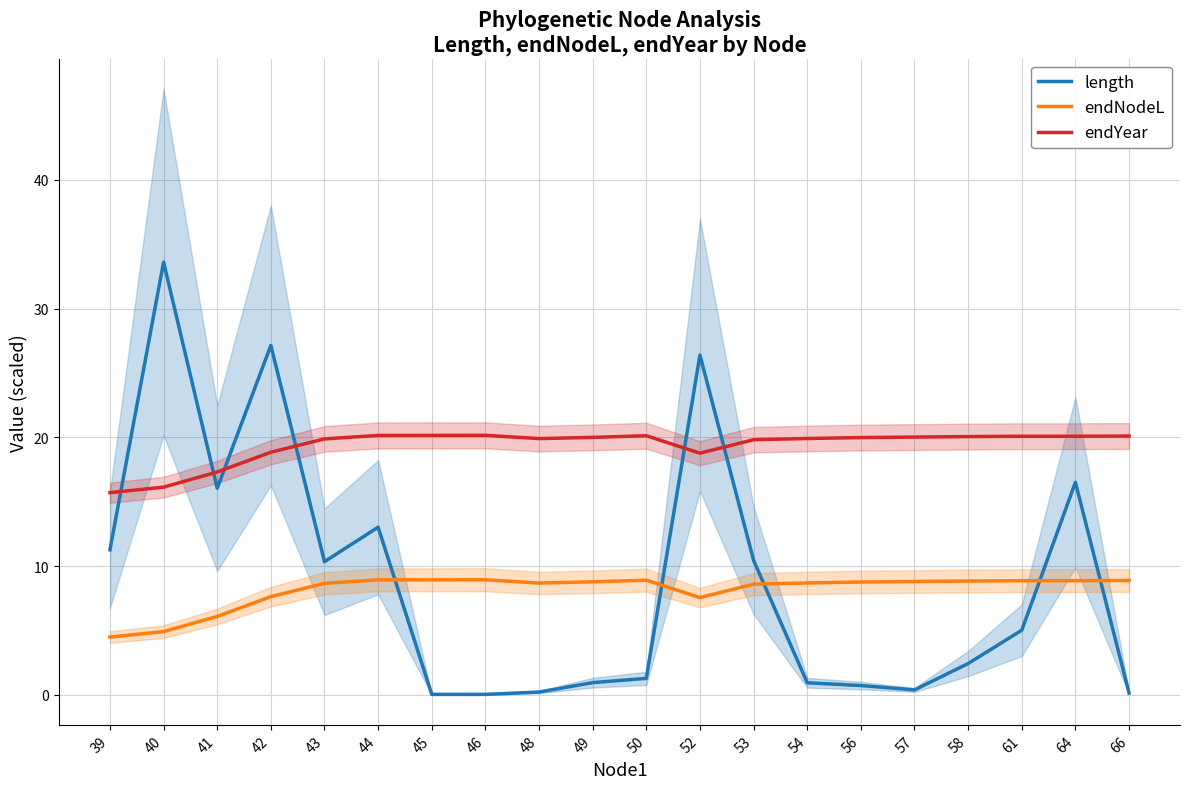

How many interior local valleys does the endYear series have?

2